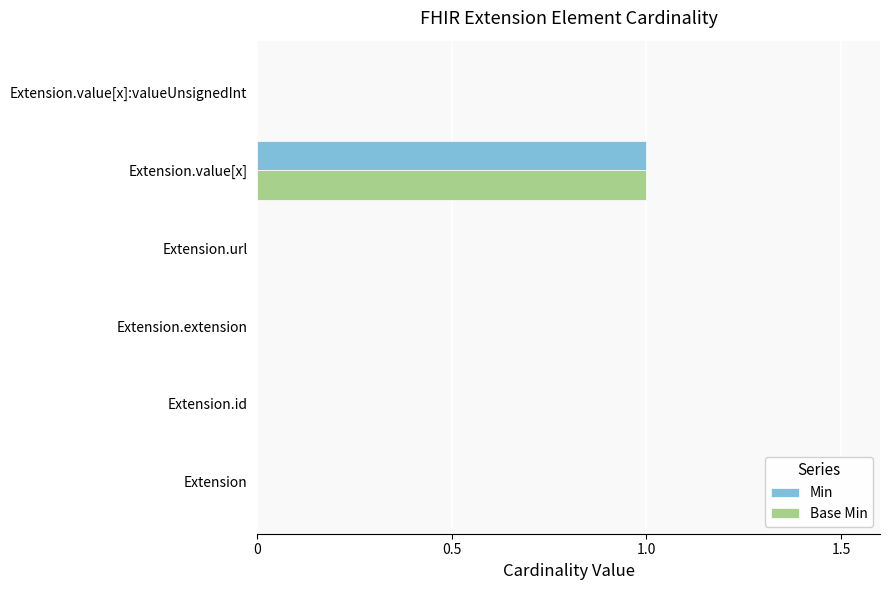

What is the sum of all Min values?

1